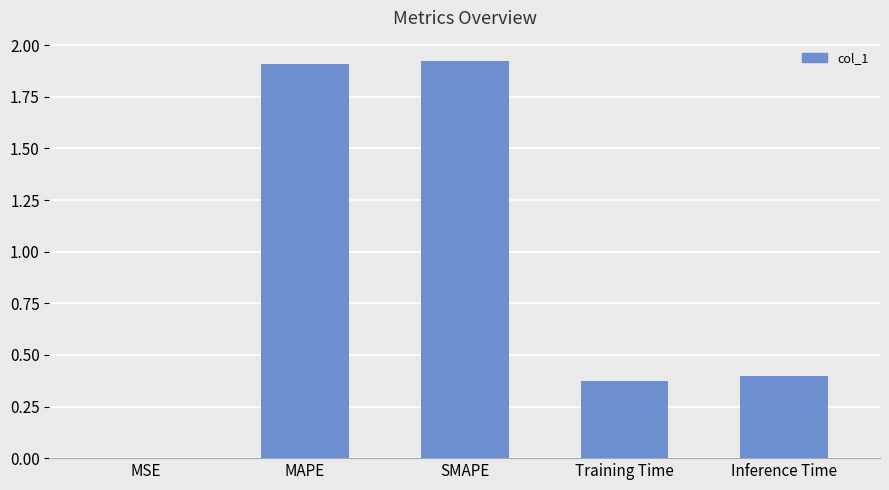

Which has a higher value, Inference Time or MSE?

Inference Time